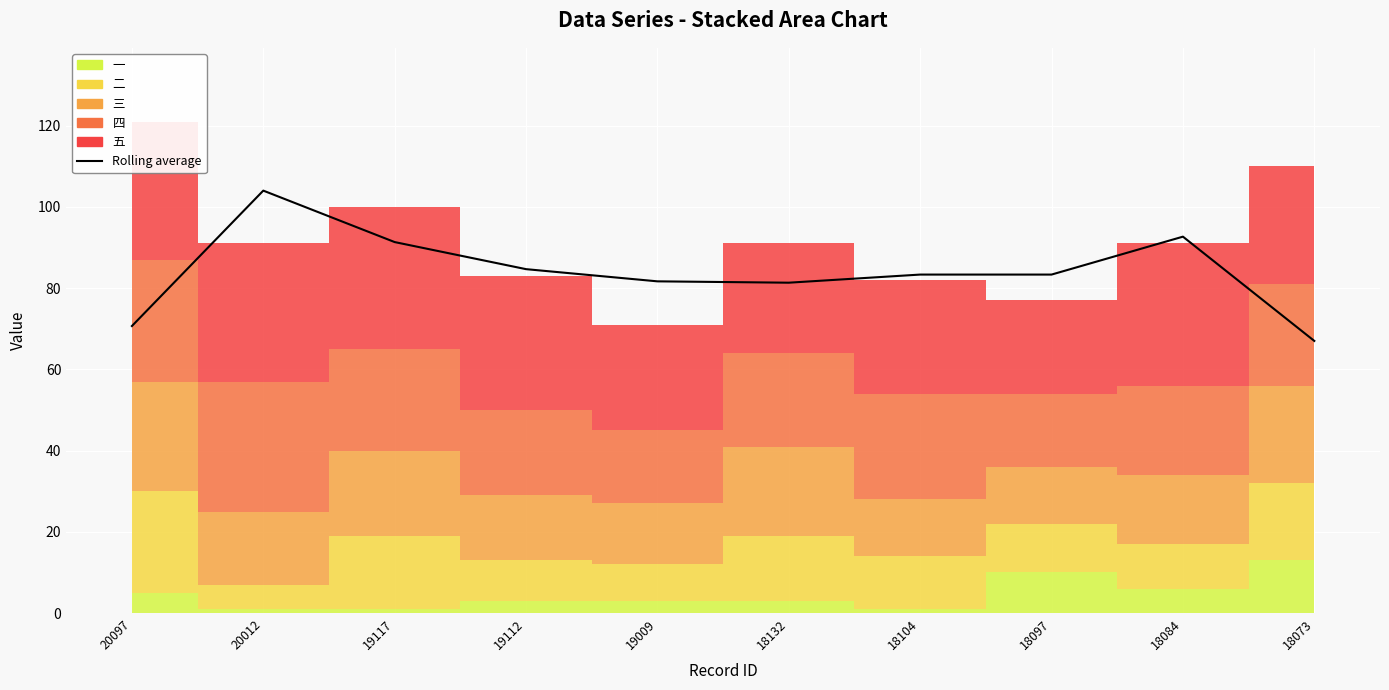

How many data points are above 83?

6